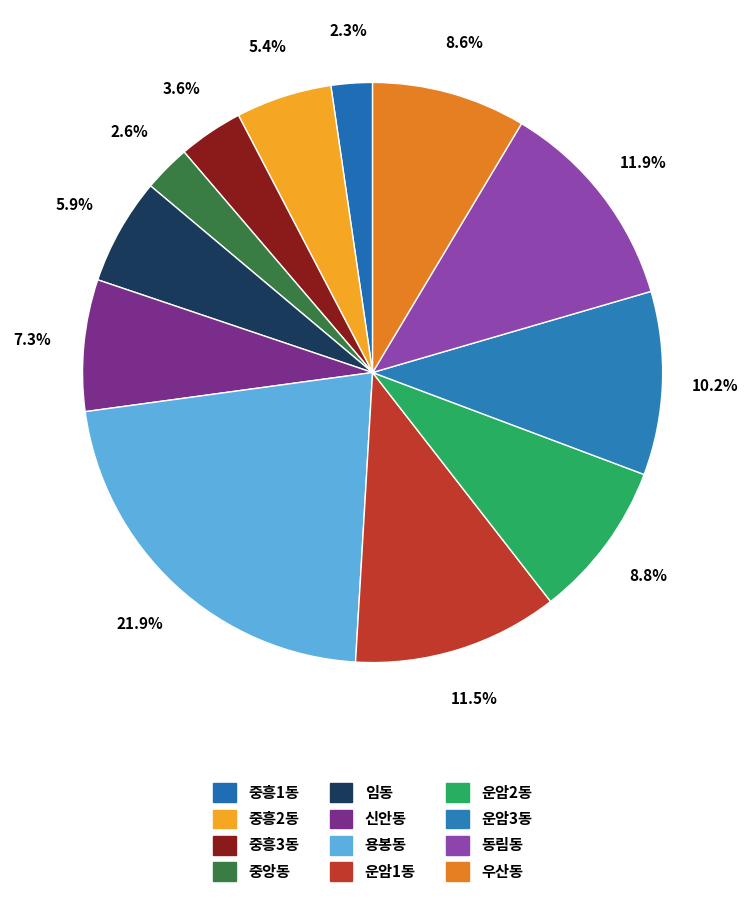

What is the largest slice in the pie chart?

용봉동